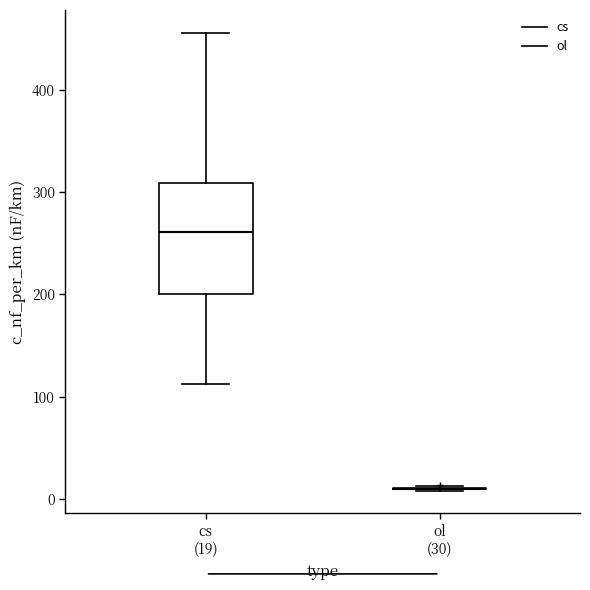

Reading left to right, transcribe this box plot: for each box, give where its median line is, the range the box spans, and where its two whiskers end, as read against the y-axis. The values are not printed on the chart, so give them approximately, as read against the axis.

cs (19): median 260, box 200 to 310, whiskers 110 to 460
ol (30): box collapsed to a line at 10, whiskers 10 to 10